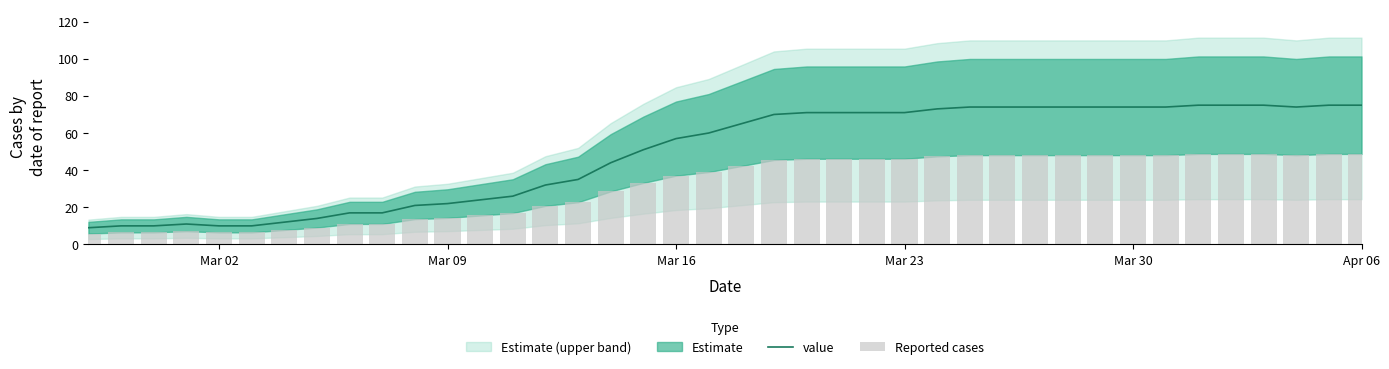

What is the minimum value for value?

9